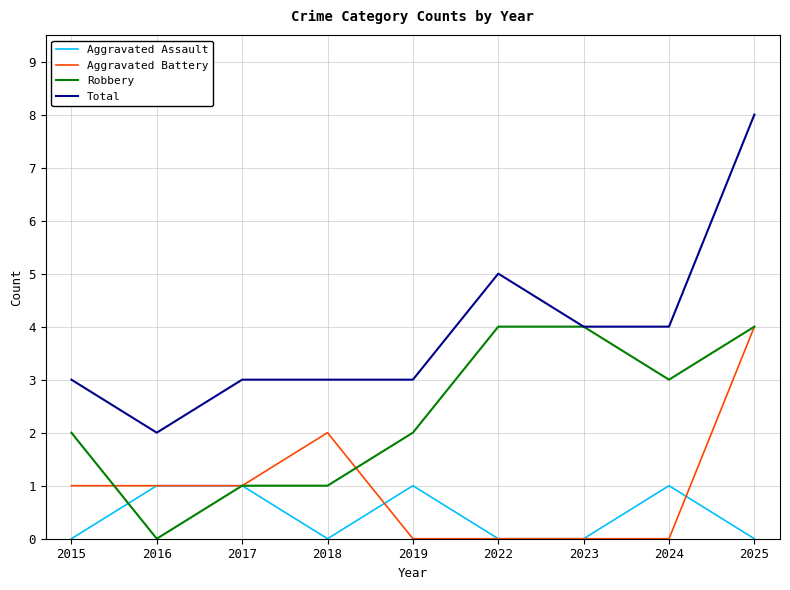

Is the value of Total at 2015 greater than the value of Robbery at 2023?

No